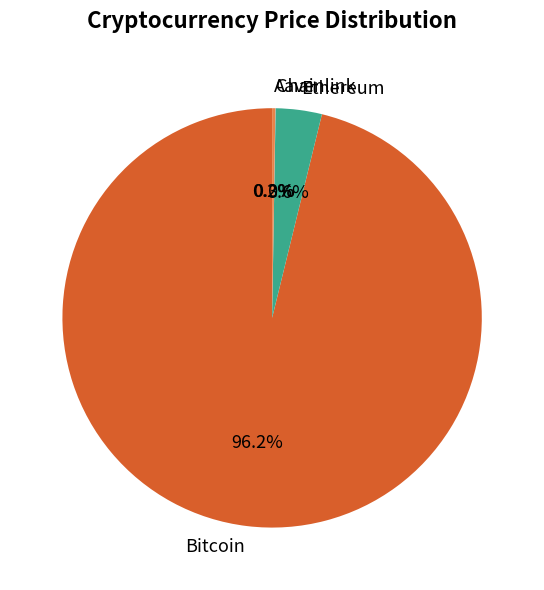

What percentage is NOT represented by Bitcoin?

3.8%